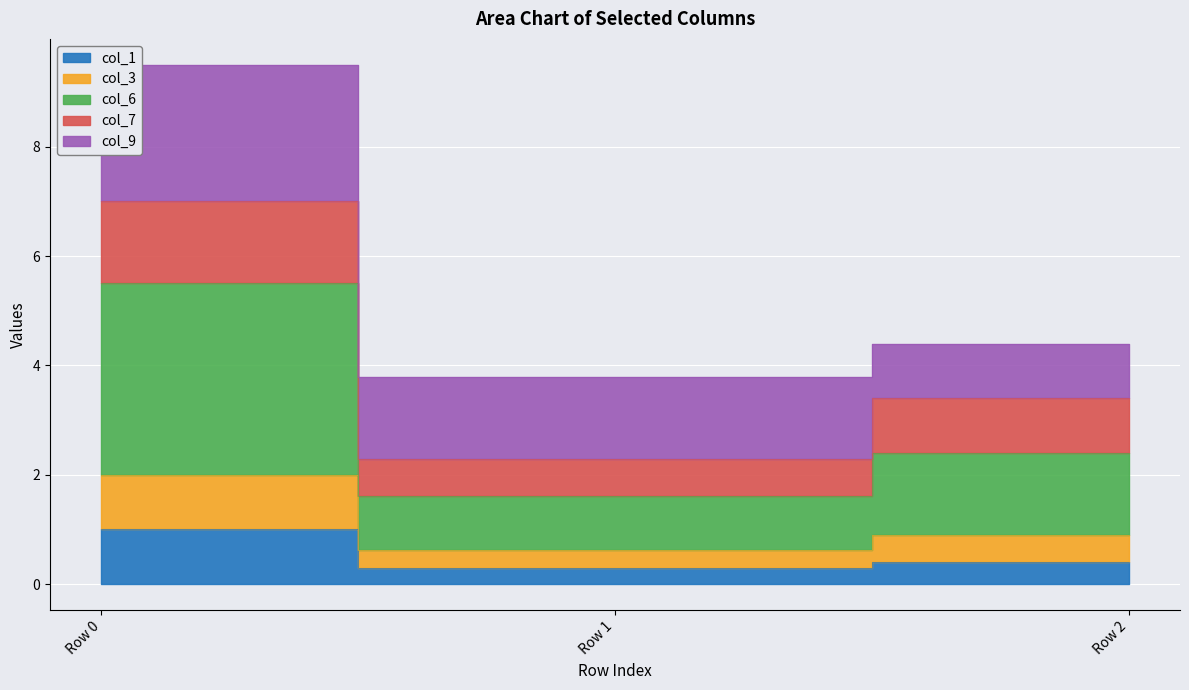

The value of col_1 at Row 0 is 1.0. True or false?

True